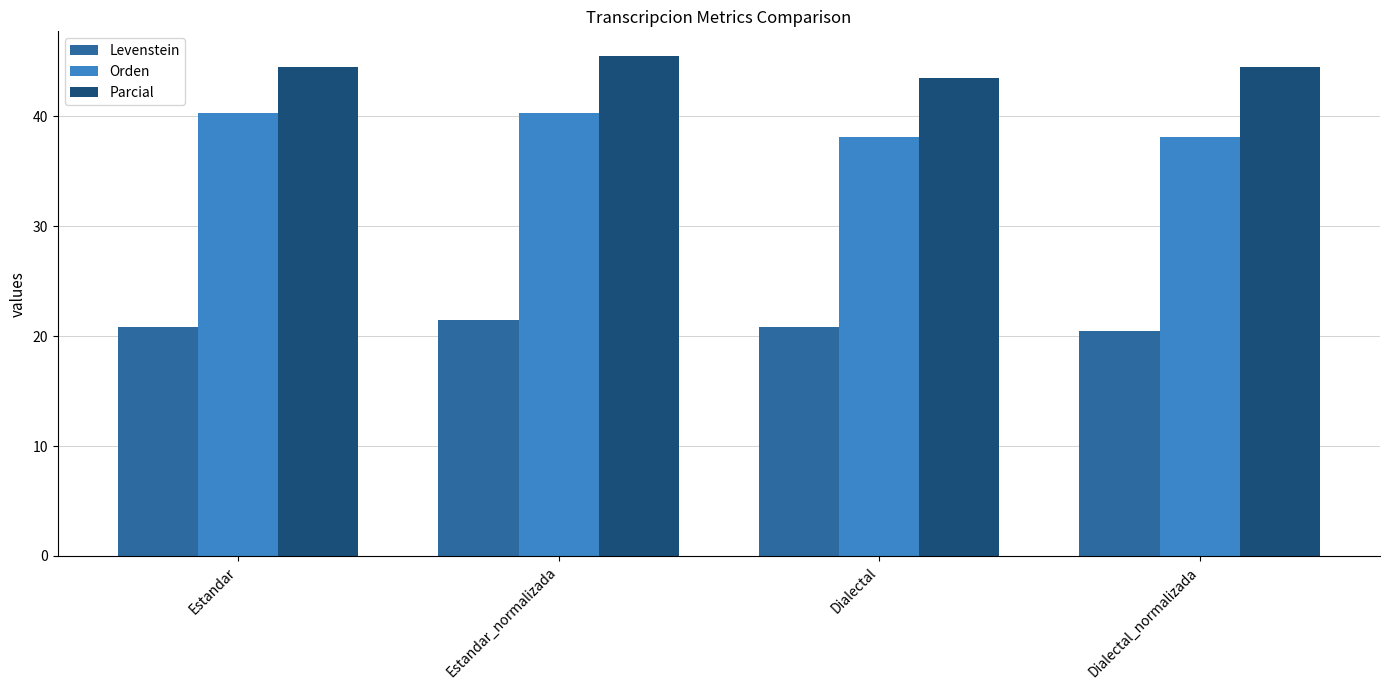

The value of Parcial at Estandar is 44.4. True or false?

True